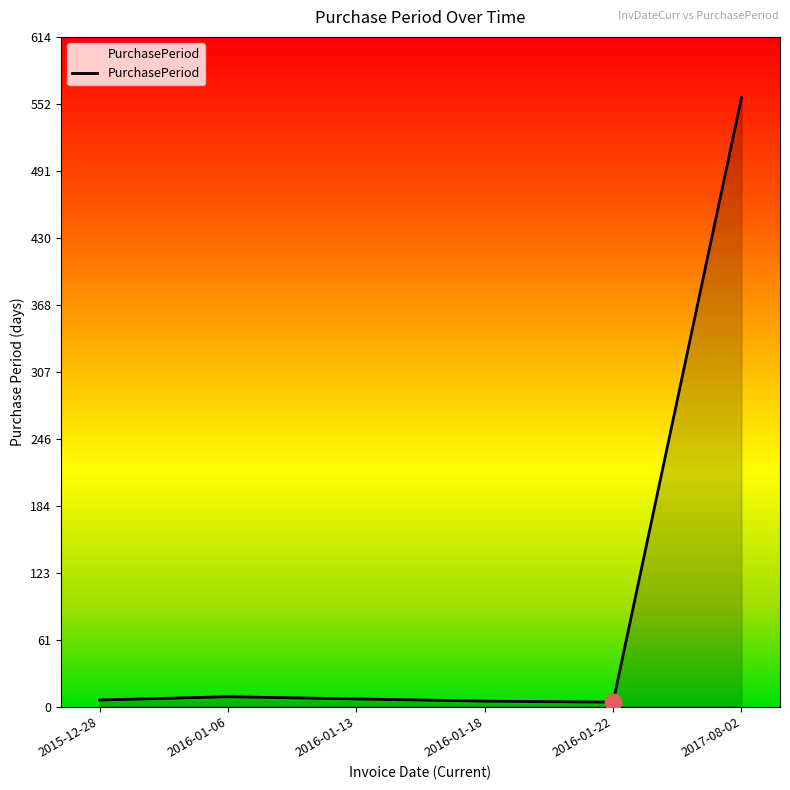

What is the average value?

98